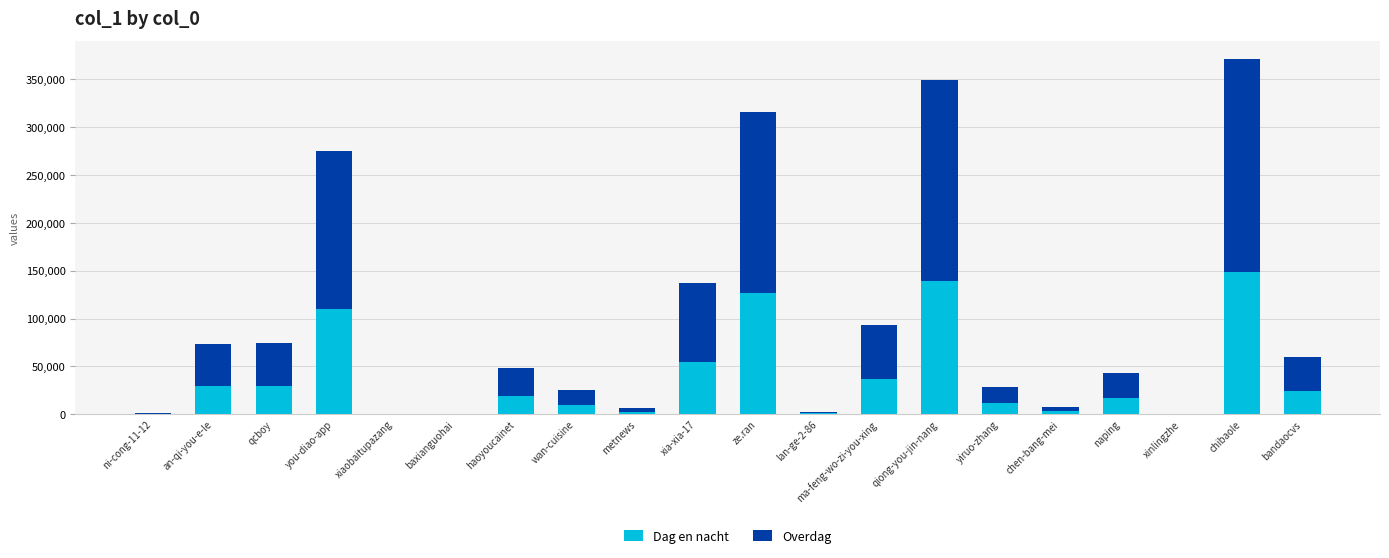

What is the total value across all series at haoyoucainet?

47984.0